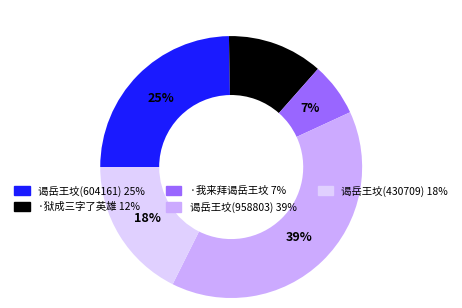

To the nearest percent, what is the average slice percentage?

20%